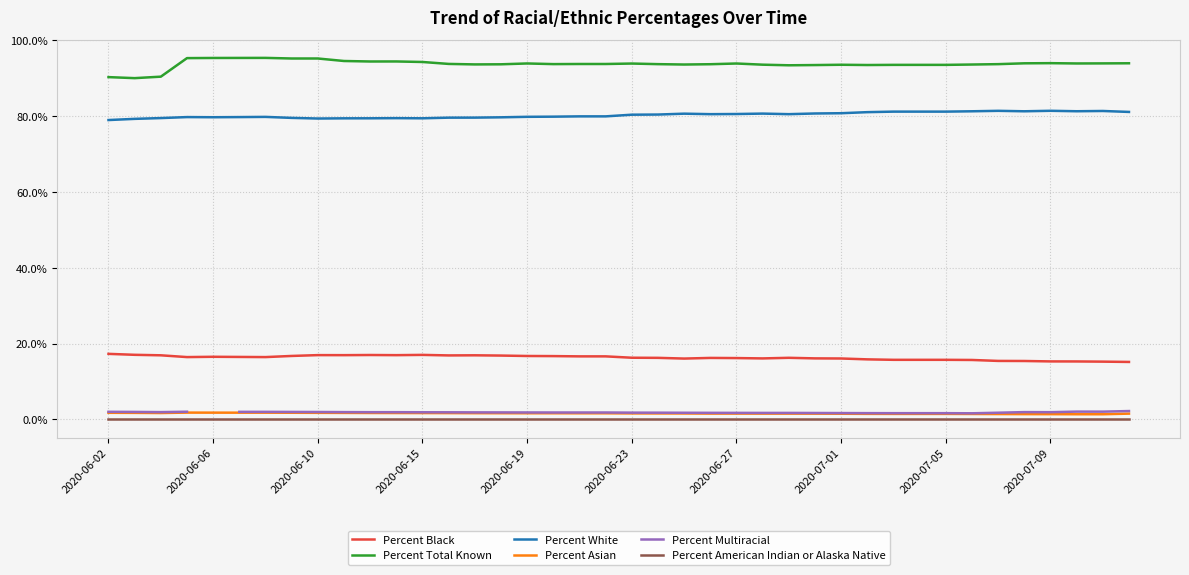

True or false: Percent Black has more than 0 interior local peaks.

True